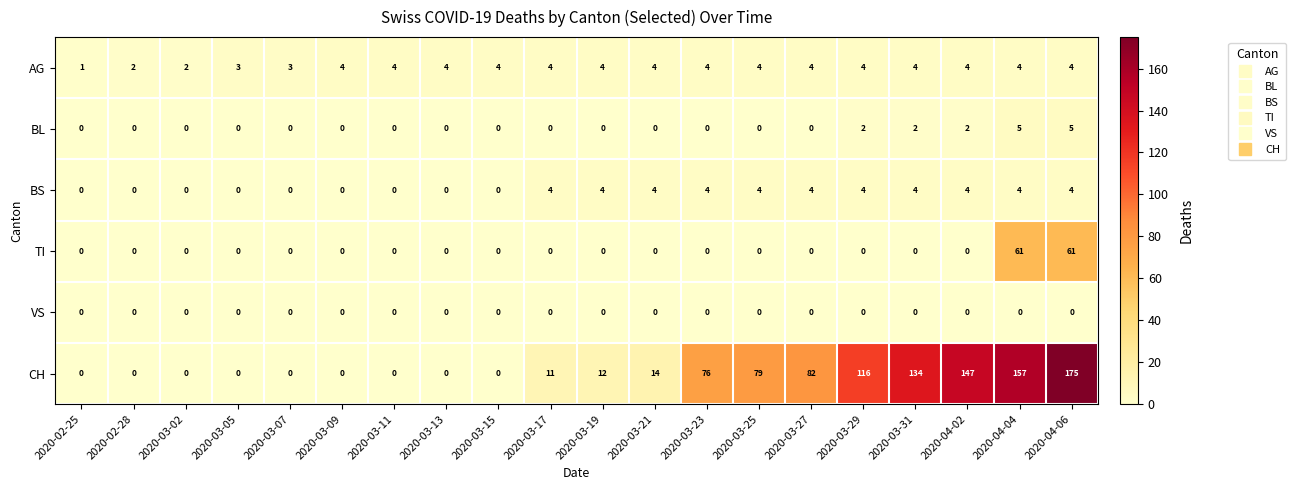

What is the maximum value shown in the chart?

175